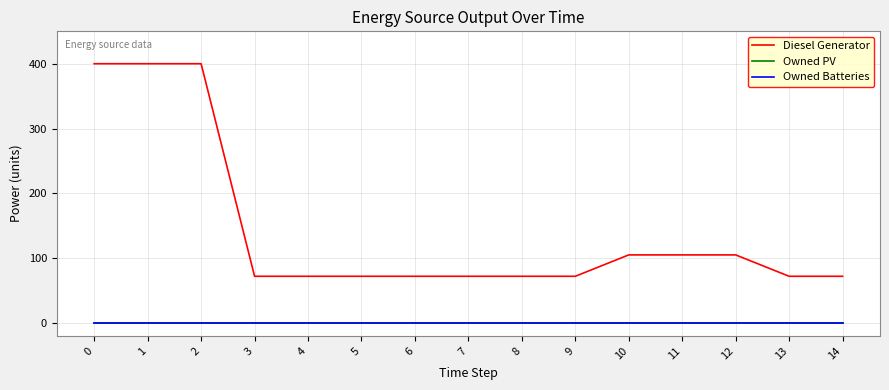

What is the difference between the Diesel Generator values at 13 and 11?

33